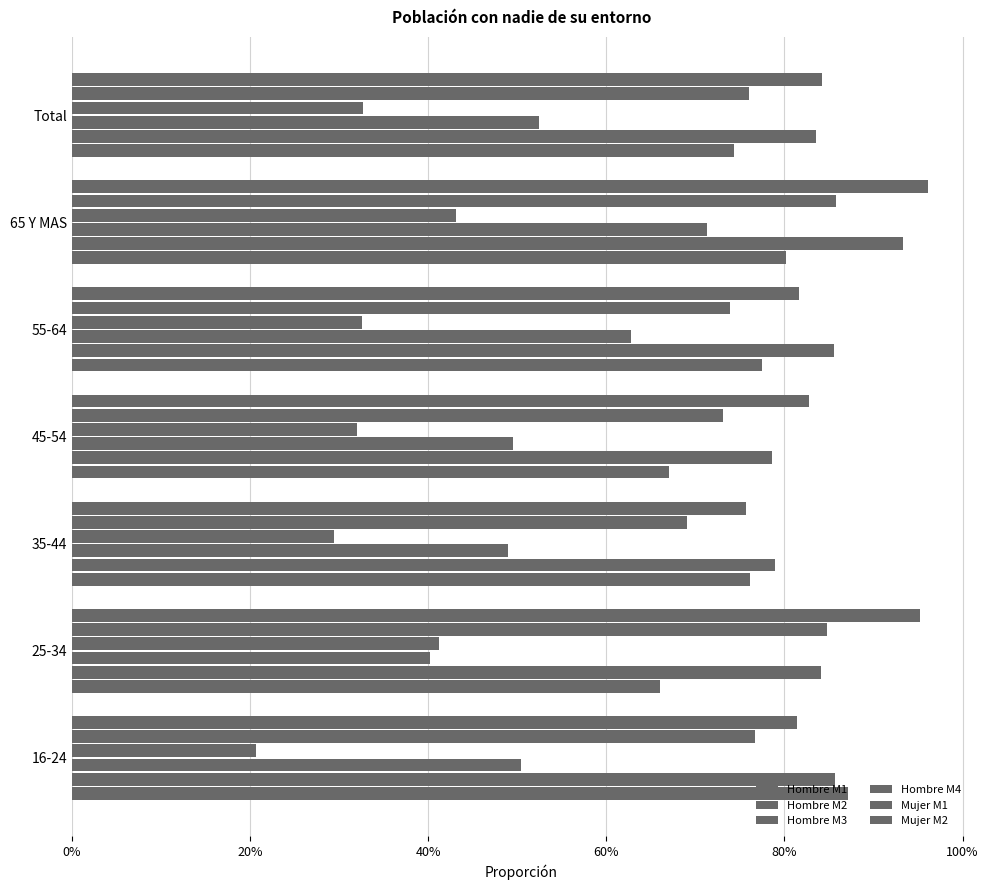

At how many categories does at least one series exceed 0?

7